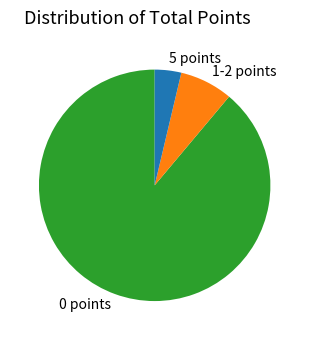

Is the sum of 0 points and 1-2 points greater than half?

Yes